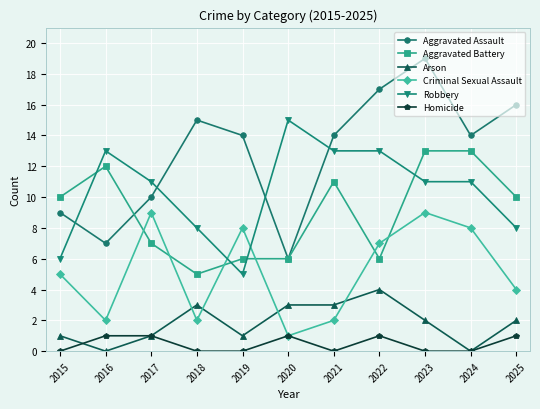

How many series are shown in this chart?

6